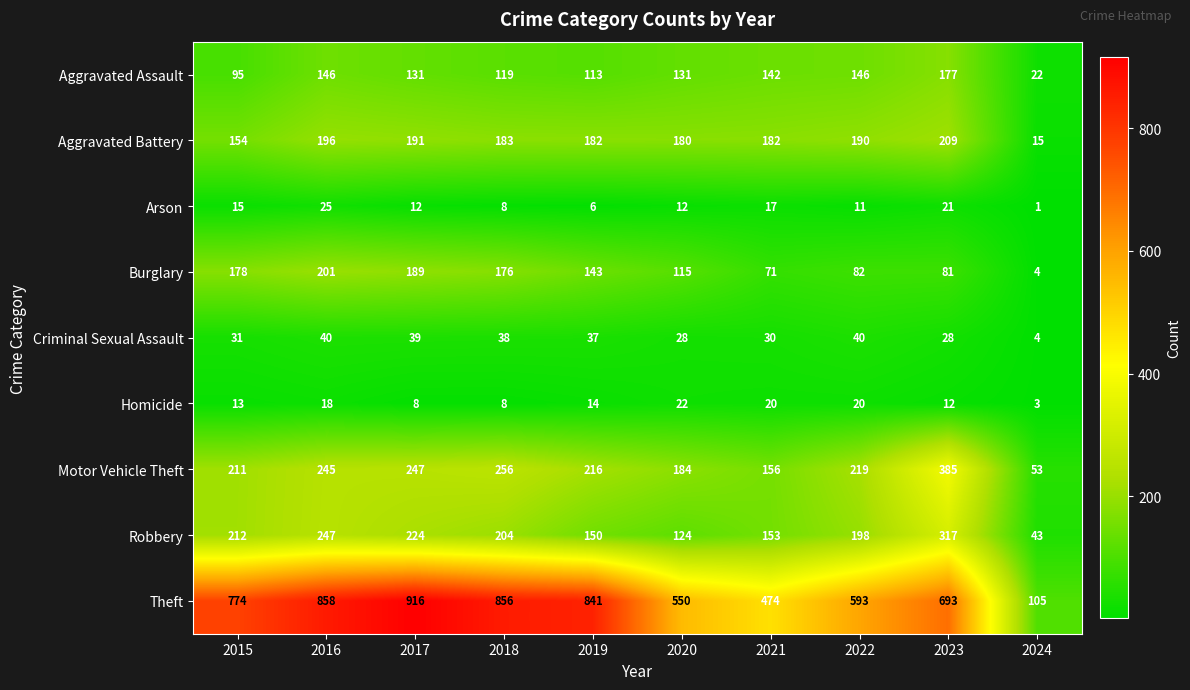

Between 2021 and 2024, which series saw the biggest shift?

Theft